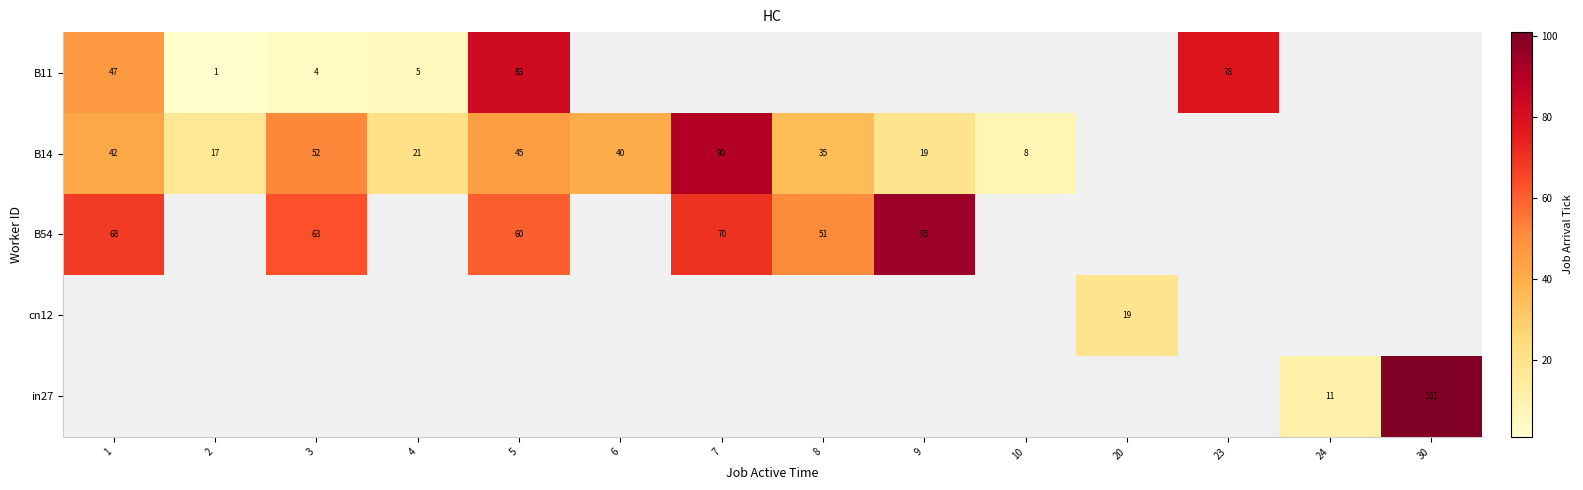

Is the value of B11 at 3 greater than the value of in27 at 24?

No